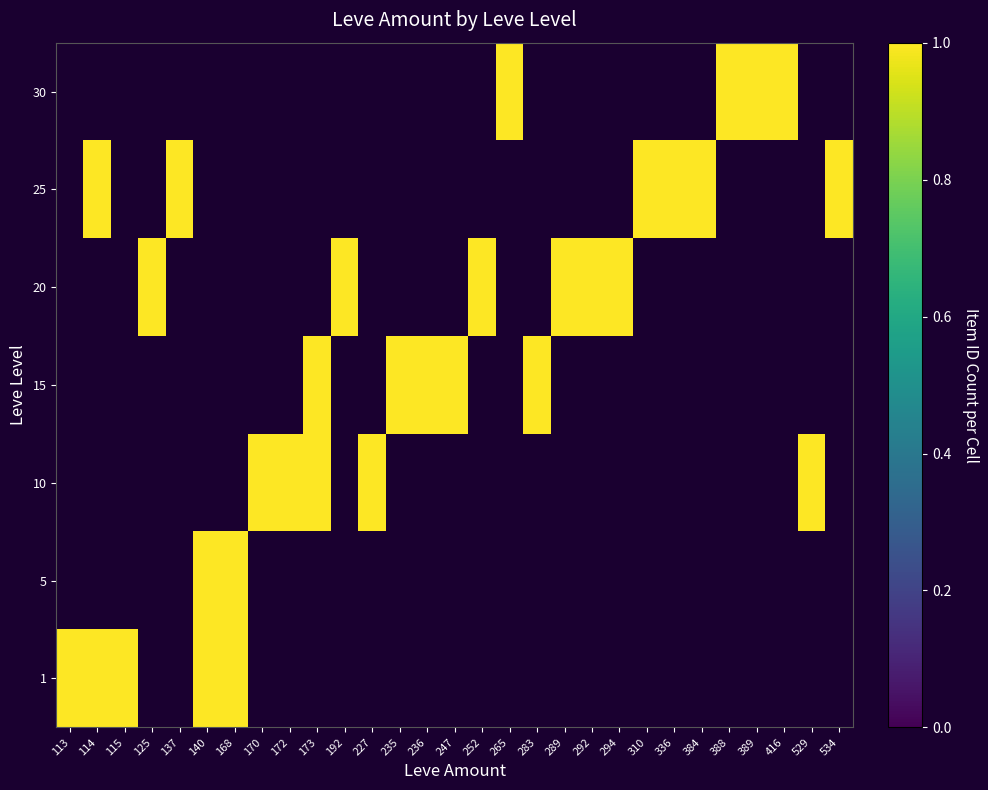

True or false: 25 has a value of 0 at 170.

True